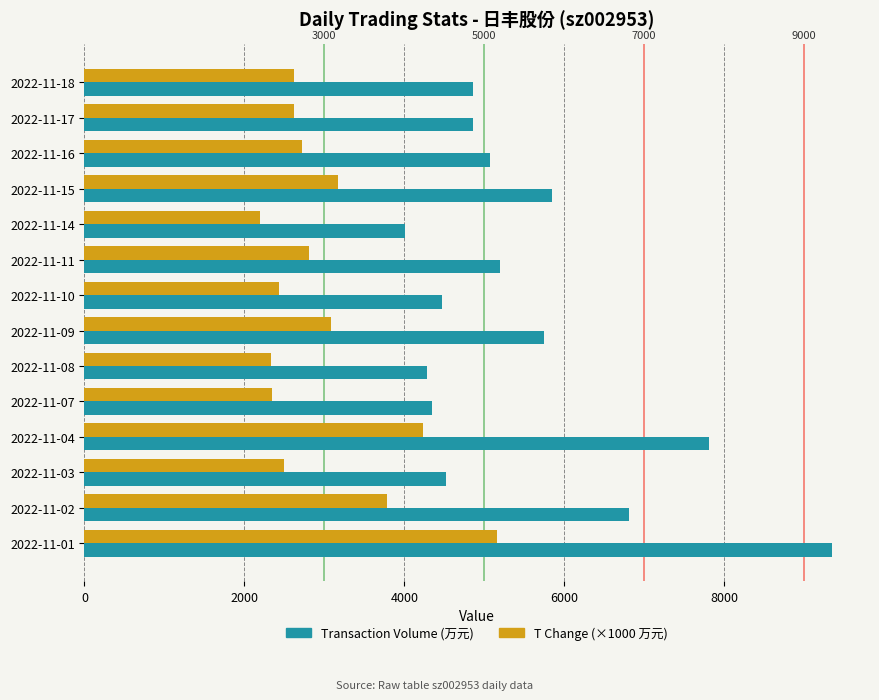

How many bars are there in each group?

2